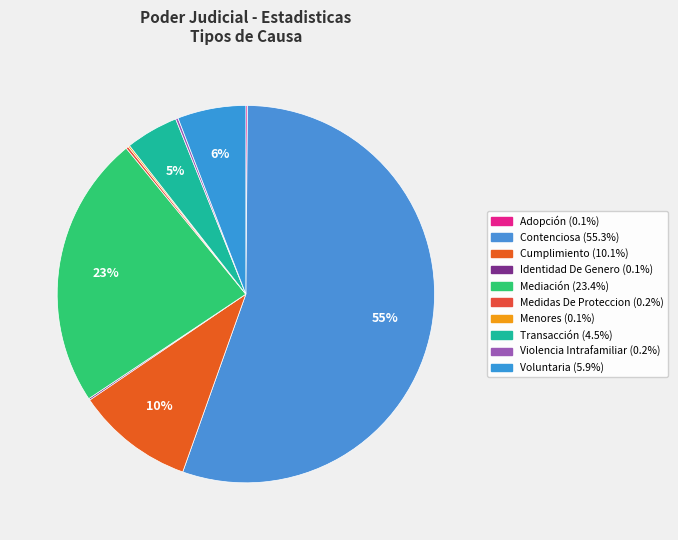

Does Mediación account for over 50% of the chart?

No